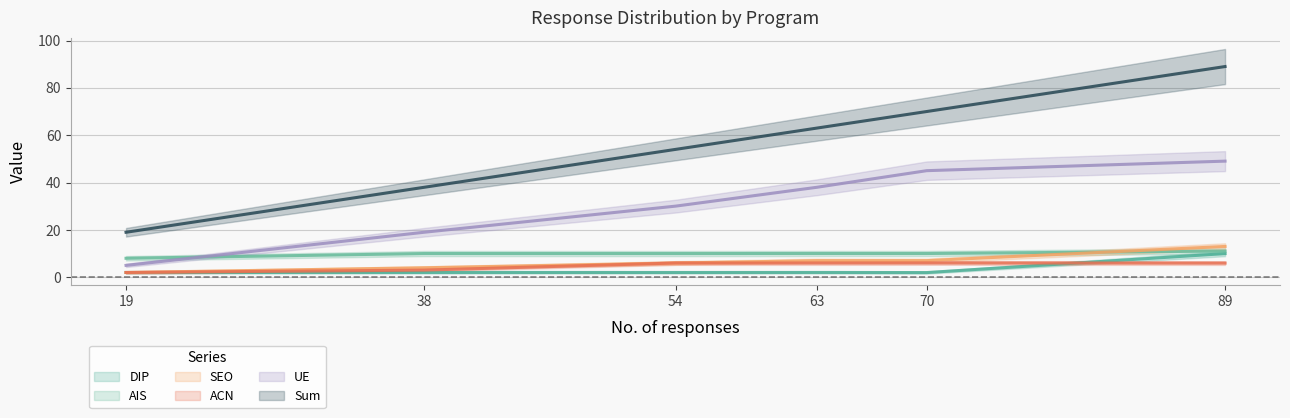

At which category does the chart reach its peak across all series?

89